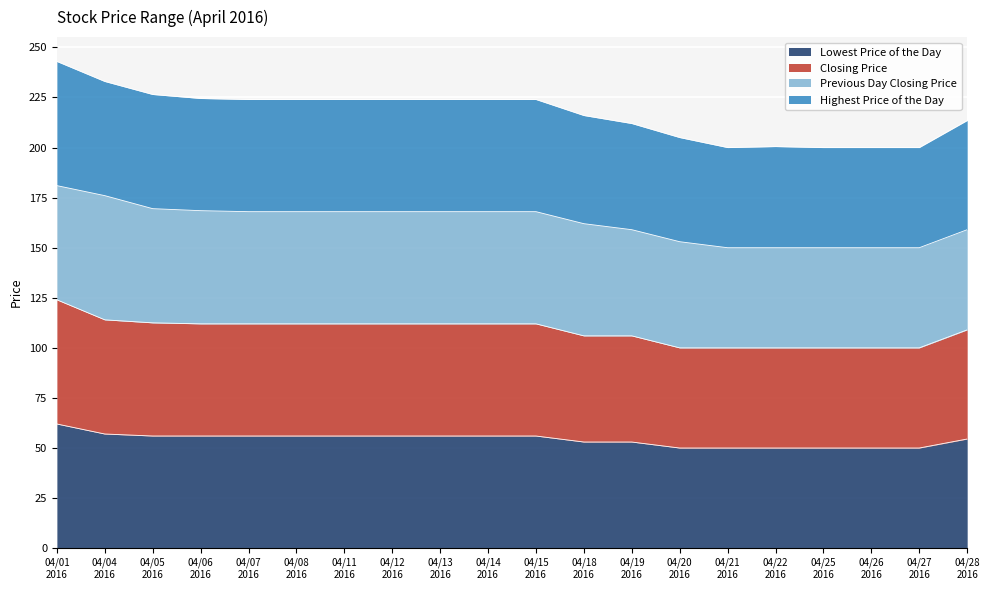

Which series has the largest total across all categories?

Highest Price of the Day